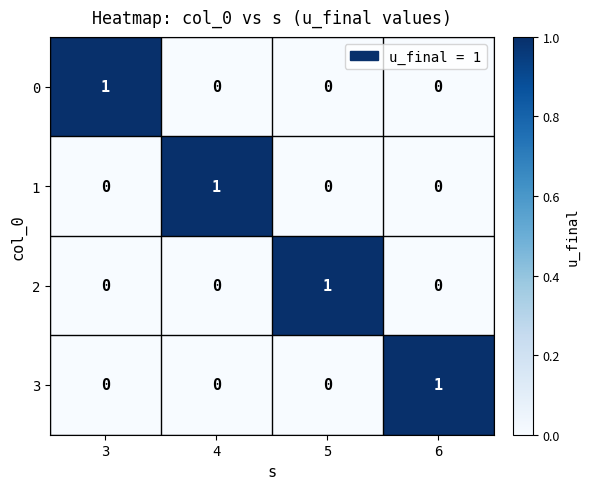

Which category has the highest value in the 3 series?

6